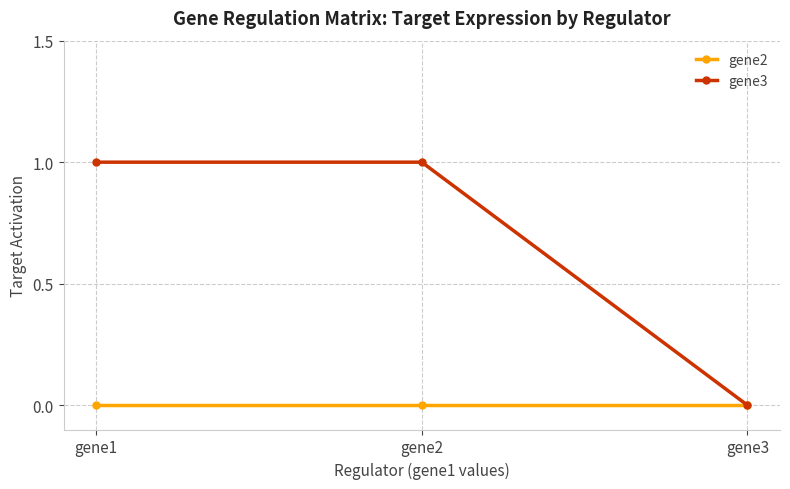

What value does the gene3 series have at gene2?

1